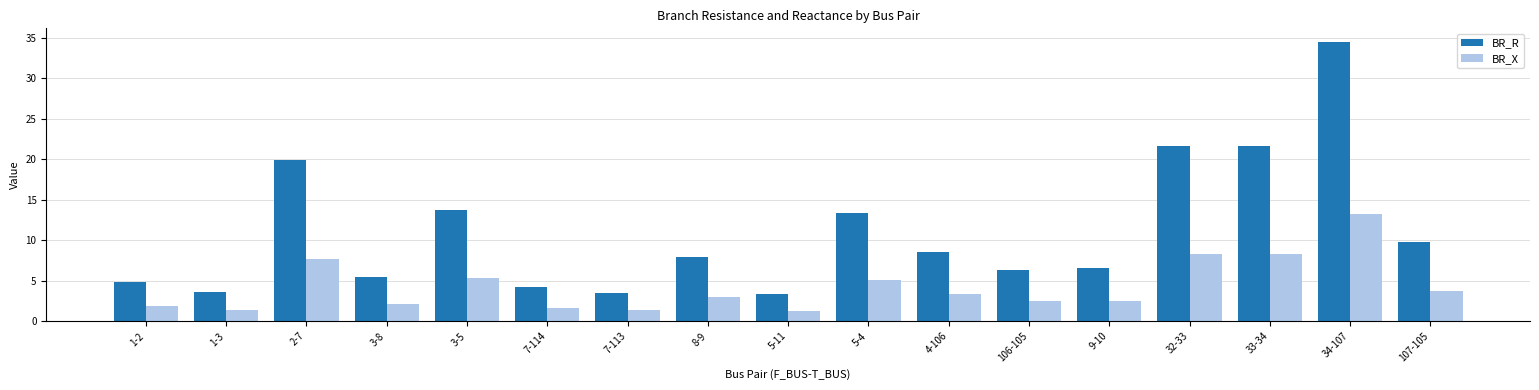

How many distinct data groups are displayed?

2